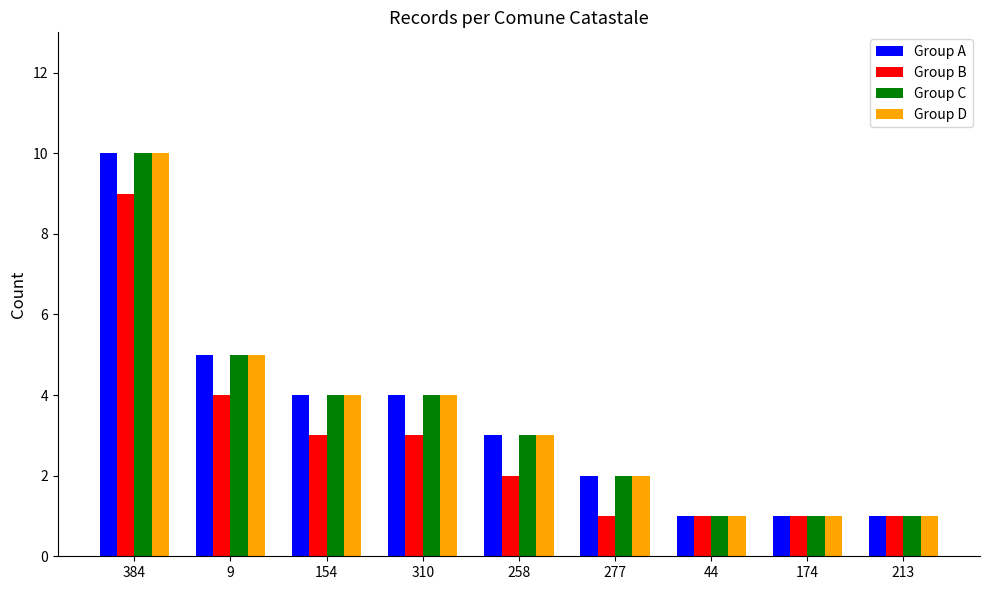

The Group C series shows 1 at 258. True or false?

False